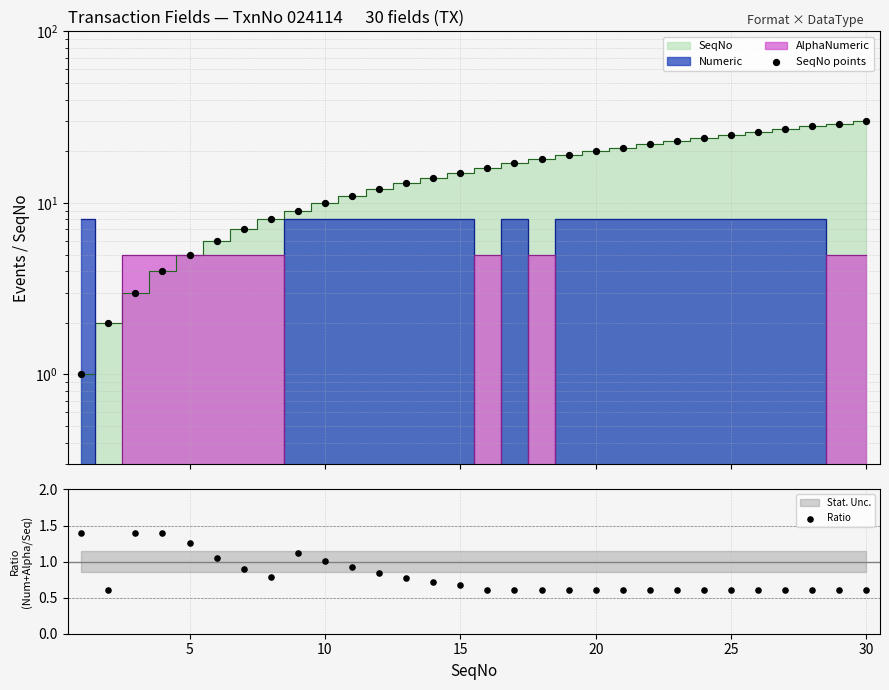

Is the value of SeqNo points at 9 greater than the value of Ratio at 17?

Yes